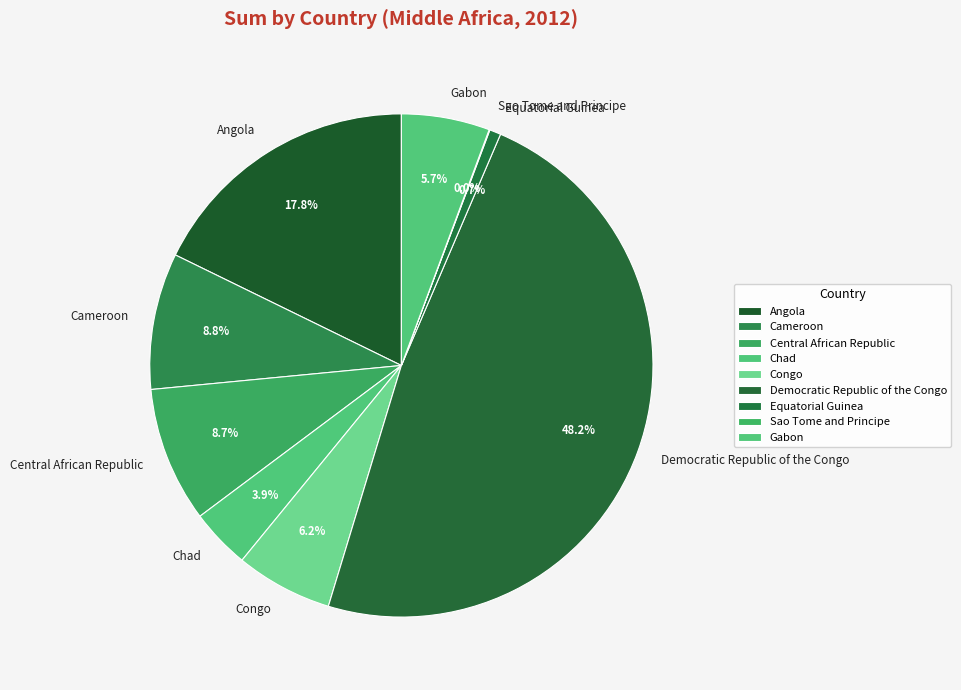

Which category has the biggest portion of the pie?

Democratic Republic of the Congo